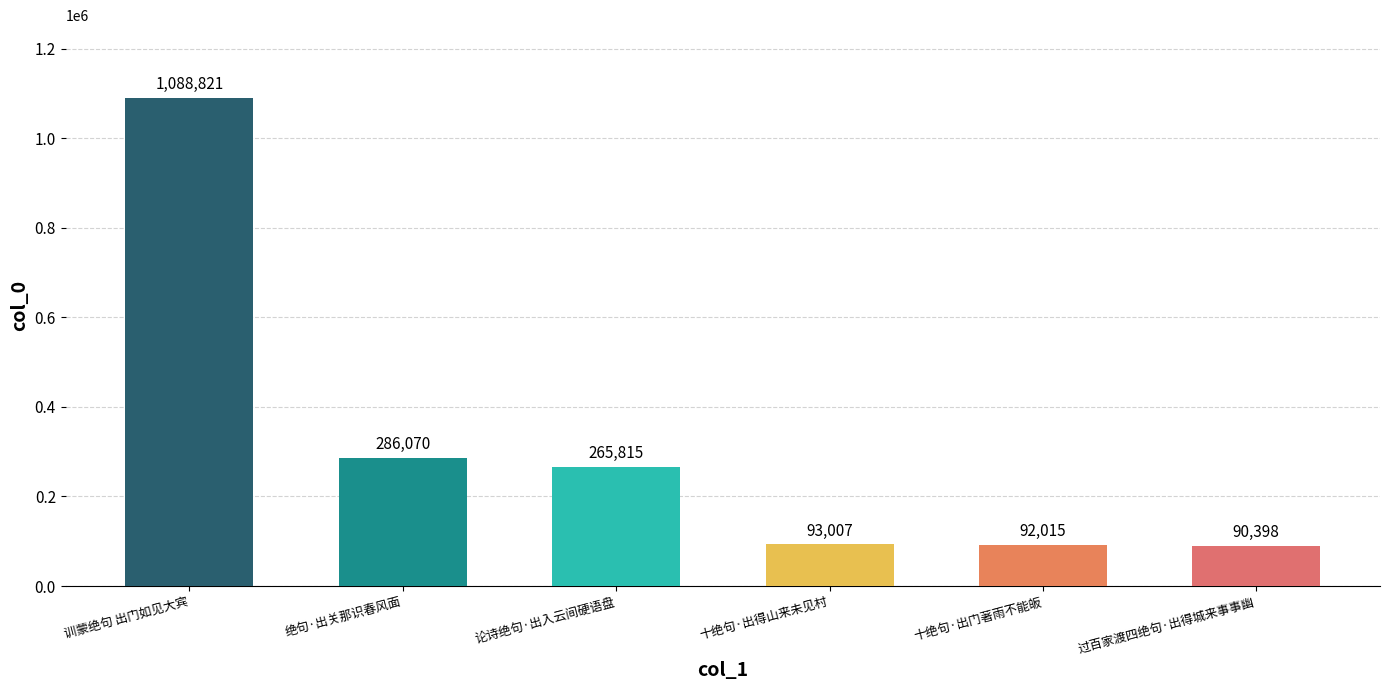

What is the label of the 6th bar from the right?

训蒙绝句 出门如见大宾